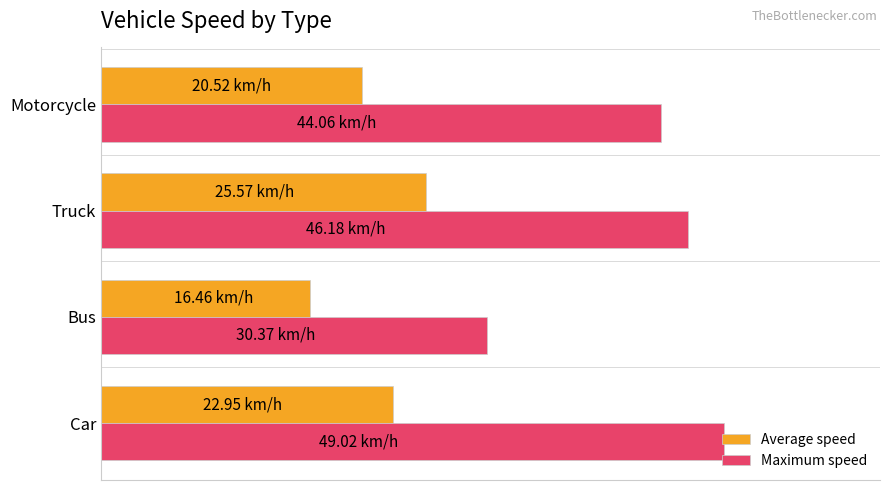

What are all the series names shown in the legend?

Average speed, Maximum speed